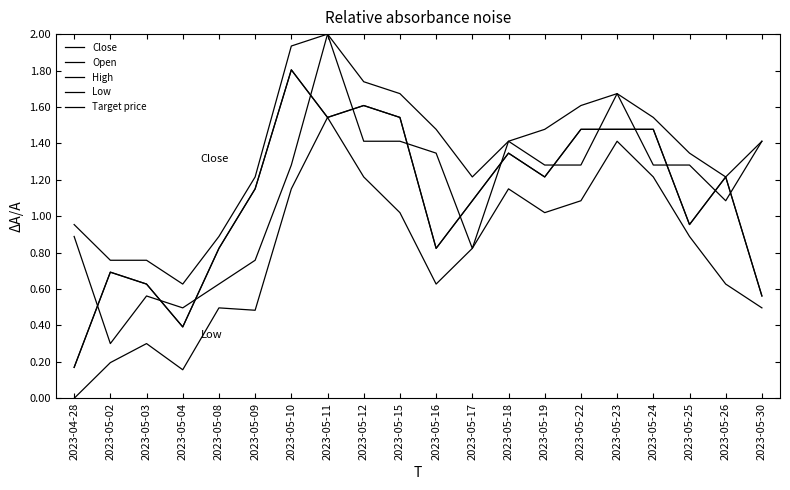

Does the chart display data point markers on the line(s)?

No